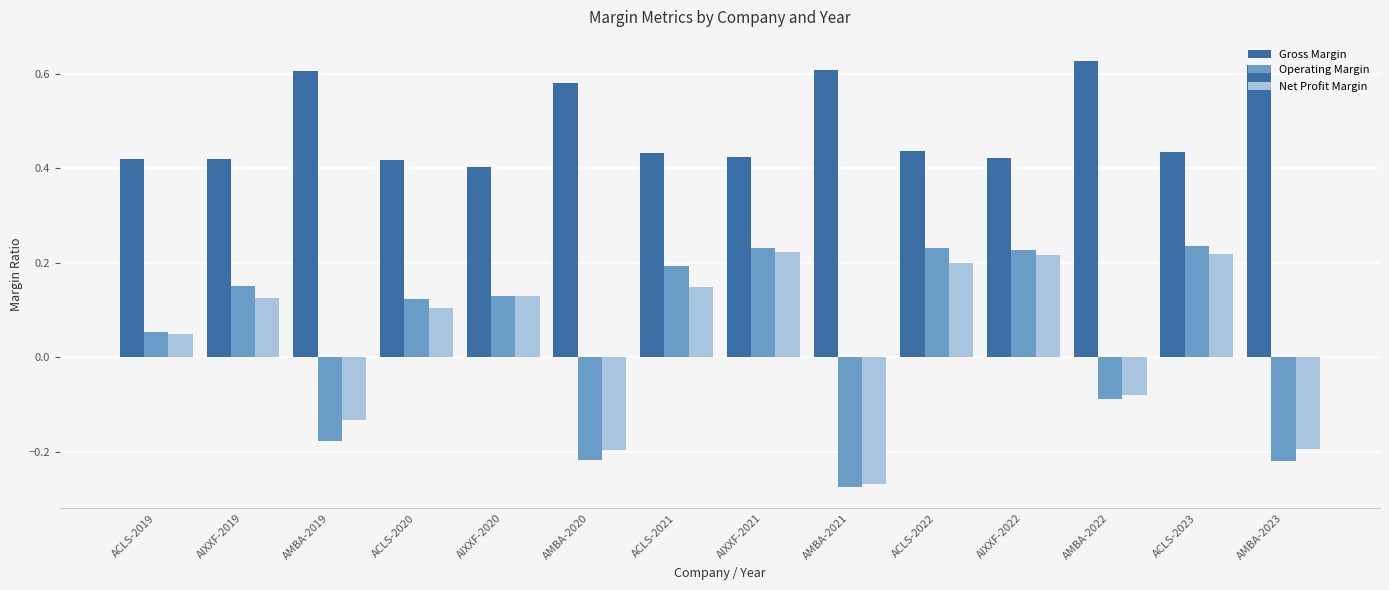

Does the chart contain stacked bars?

No